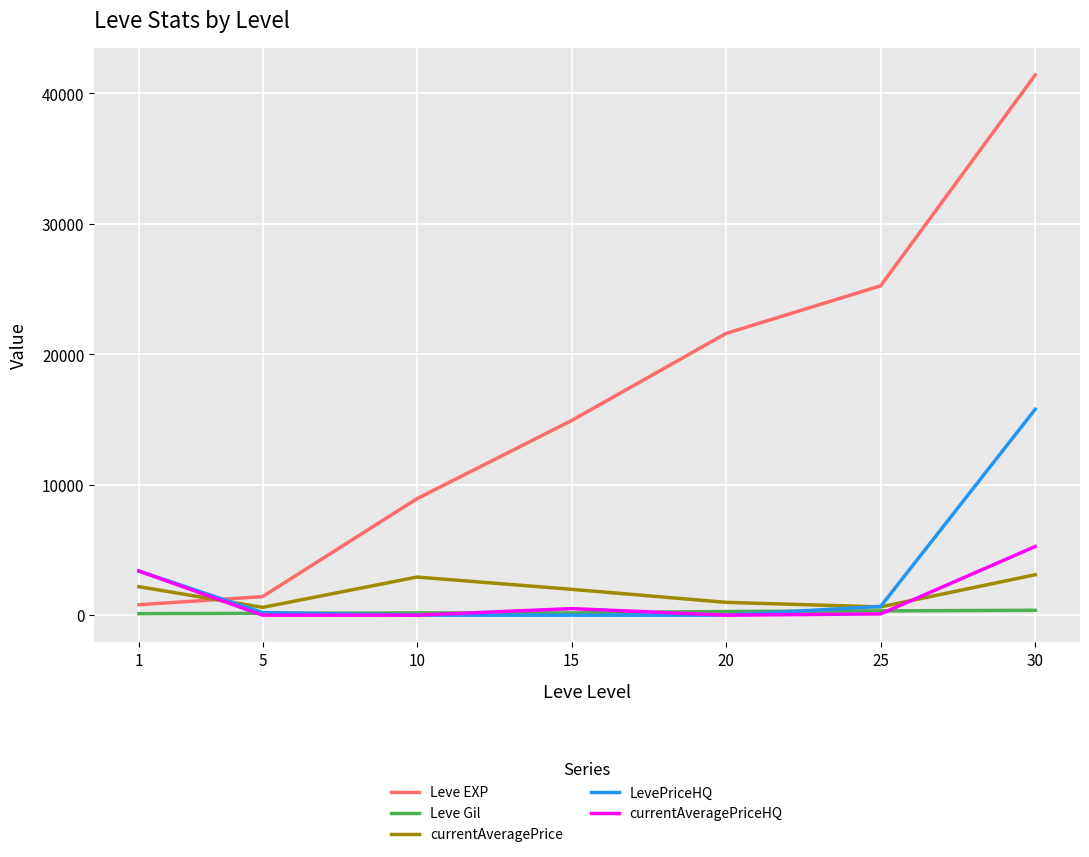

What is the sum of the Leve Gil values at 25 and 10?

495.0